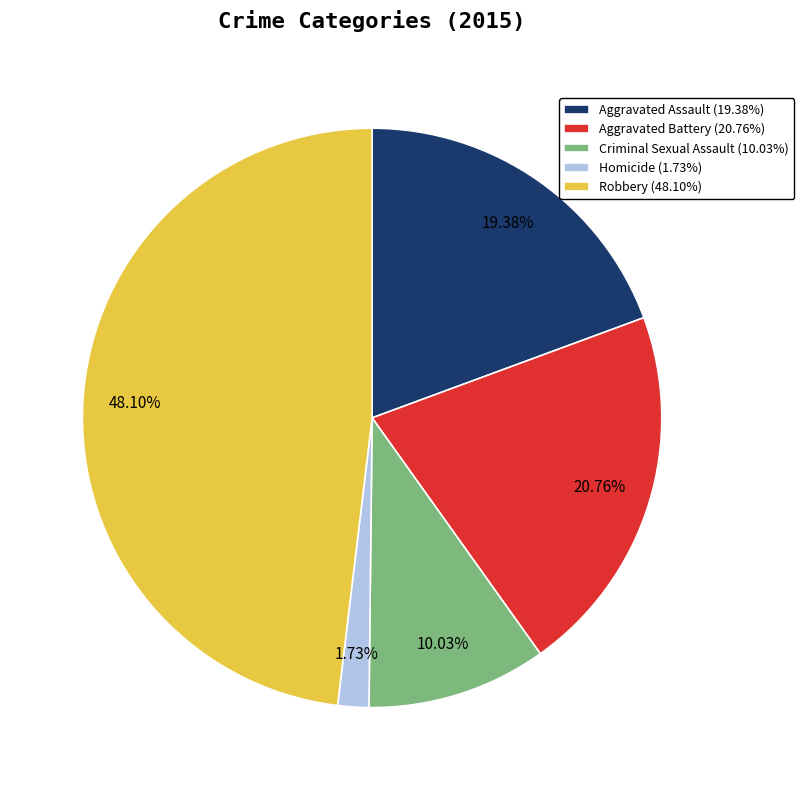

What percentage is the Robbery slice, to the nearest percent?

48%